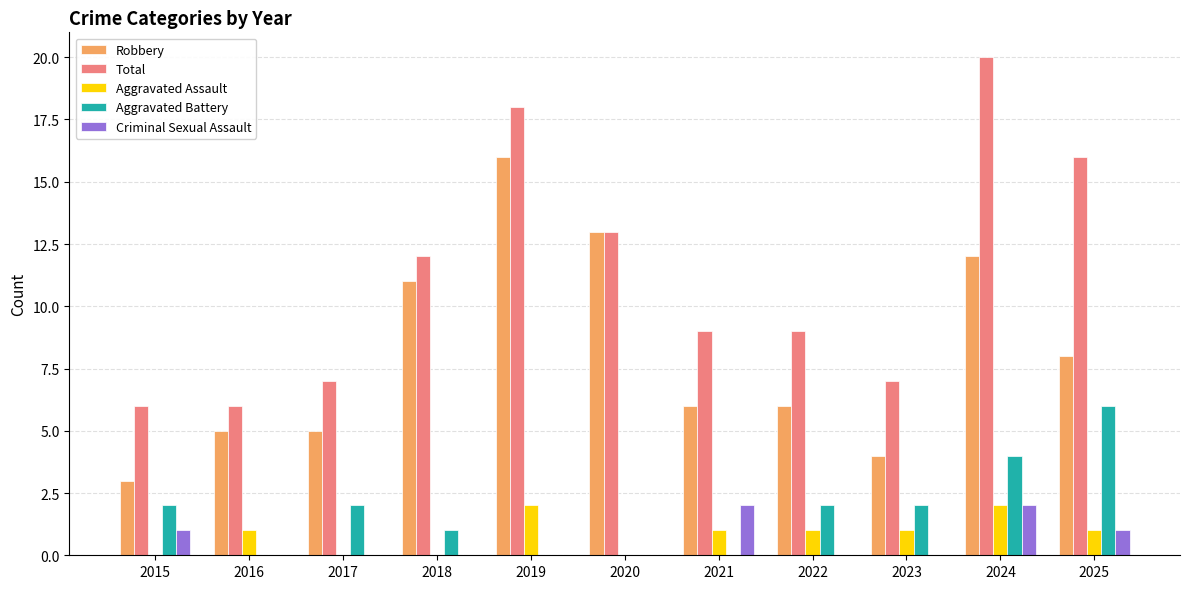

Reading left to right, list all the values displayed in this chart.

Robbery: 3	5	5	11	16	13	6	6	4	12	8
Total: 6	6	7	12	18	13	9	9	7	20	16
Aggravated Assault: 0	1	0	0	2	0	1	1	1	2	1
Aggravated Battery: 2	0	2	1	0	0	0	2	2	4	6
Criminal Sexual Assault: 1	0	0	0	0	0	2	0	0	2	1